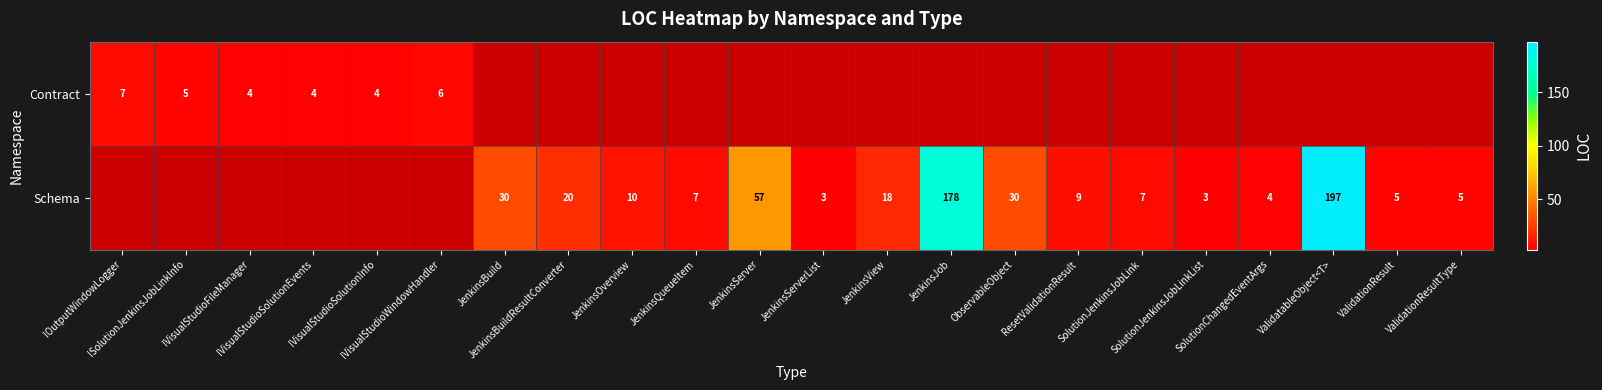

What is the sum of all Contract values?

30